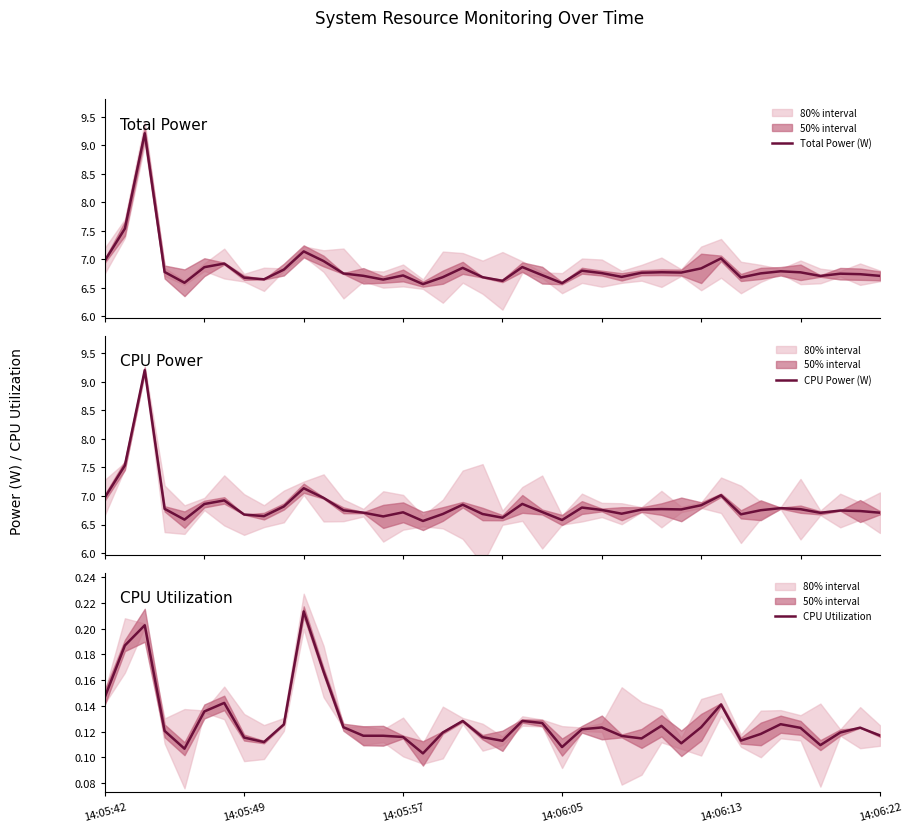

The value of CPU Utilization at 32 is 0.1. True or false?

True